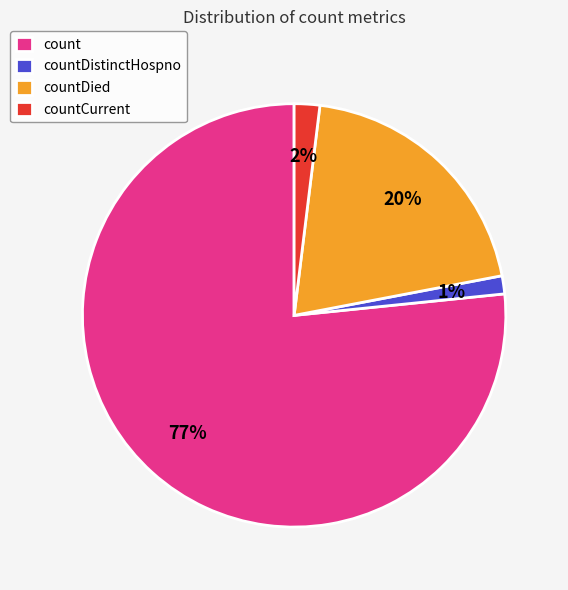

Is it true that countDied is 20% of the pie?

True